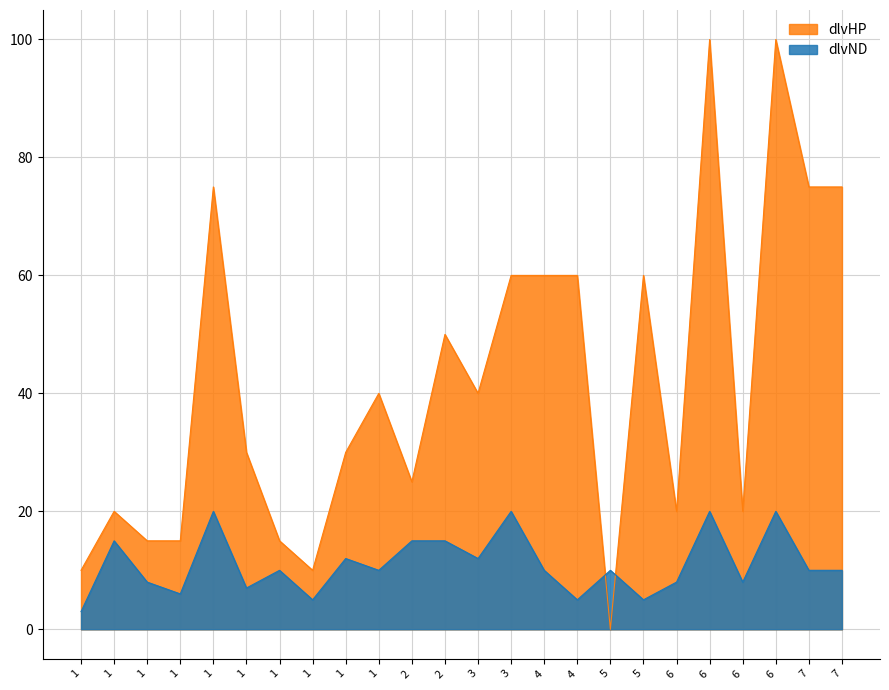

How many lines are shown in the chart?

2